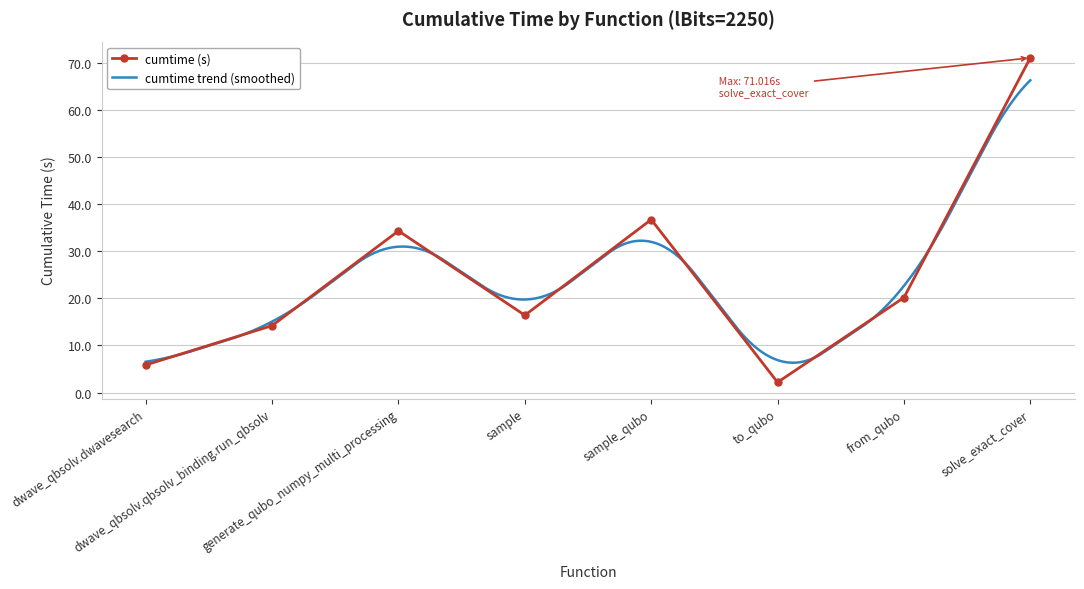

What is the value of the 4th point from the left?

16.4